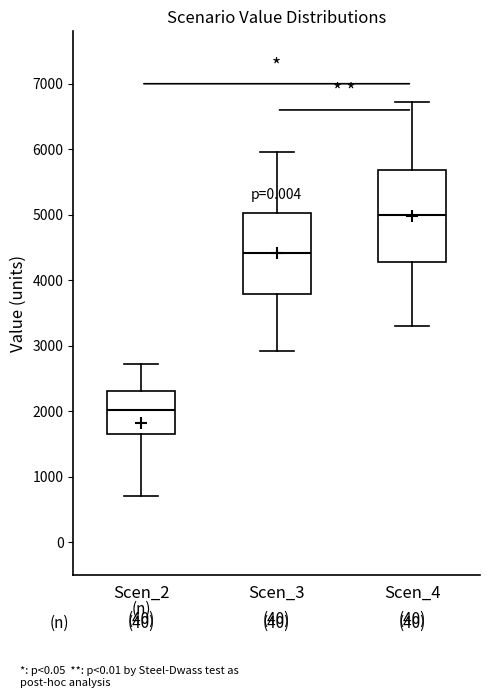

Which box is the tallest, from its lower edge to its upper edge?

Scen_4